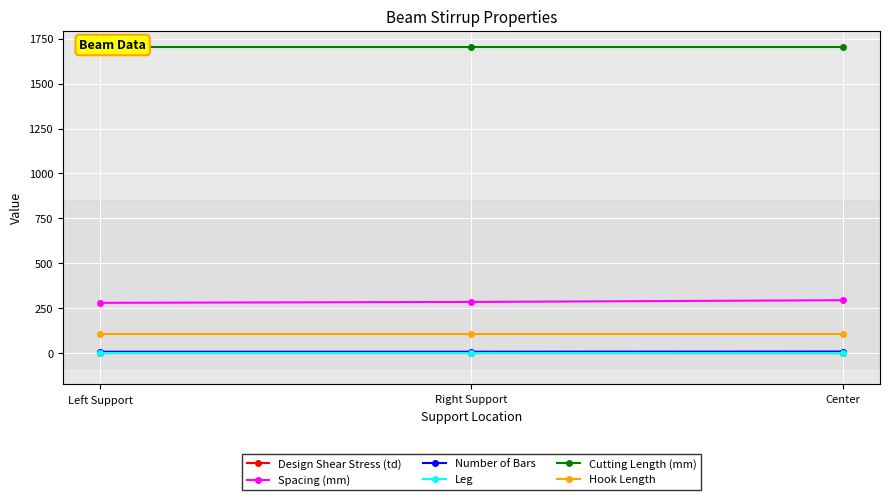

What is the sum of the Number of Bars values at Right Support and Center?

17.0